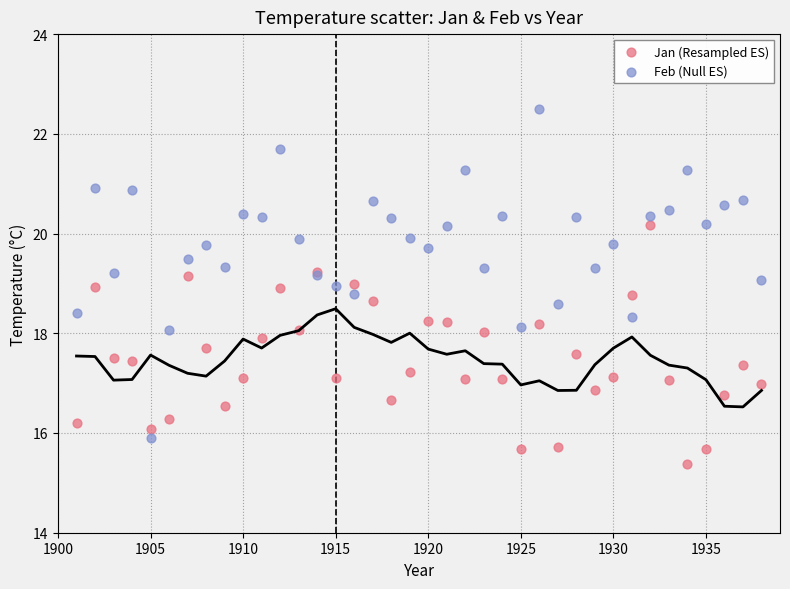

What are all the series names shown in the legend?

Jan (Resampled ES), Feb (Null ES)